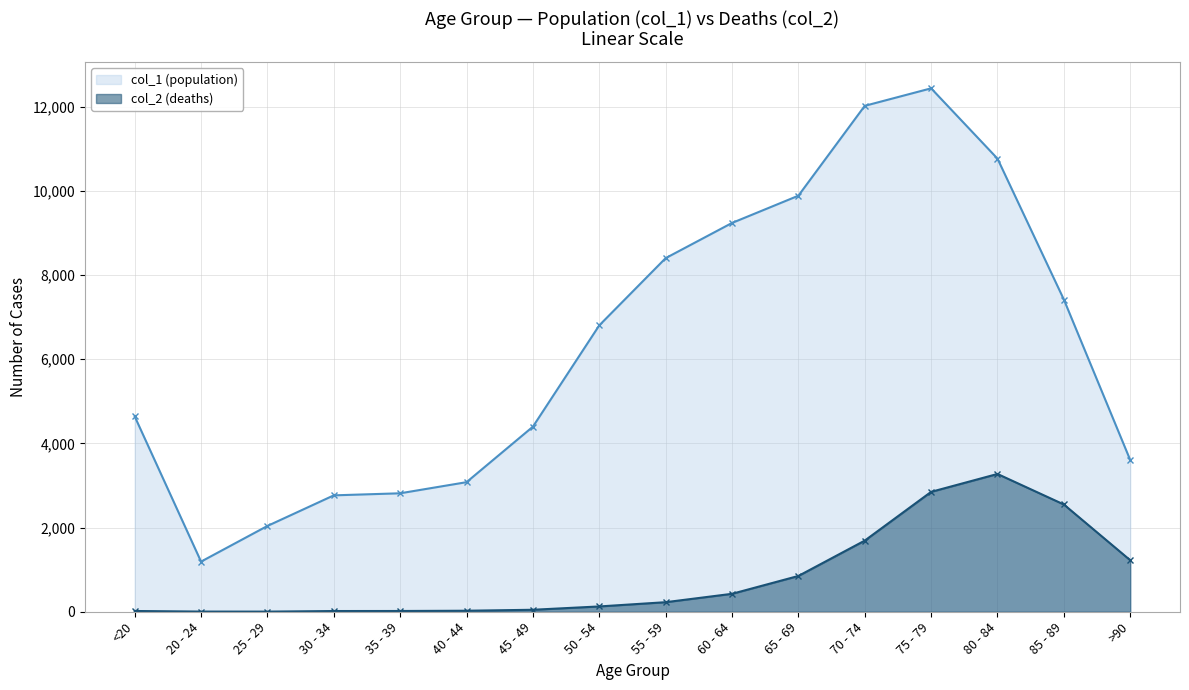

Reading left to right, extract all data points from this chart.

col_1: <20=4641	20 - 24=1191	25 - 29=2038	30 - 34=2765	35 - 39=2814	40 - 44=3078	45 - 49=4396	50 - 54=6803	55 - 59=8400	60 - 64=9236	65 - 69=9883	70 - 74=12018	75 - 79=12434	80 - 84=10764	85 - 89=7417	>90=3604
col_2: <20=18	20 - 24=4	25 - 29=3	30 - 34=17	35 - 39=18	40 - 44=24	45 - 49=47	50 - 54=126	55 - 59=227	60 - 64=426	65 - 69=850	70 - 74=1690	75 - 79=2848	80 - 84=3273	85 - 89=2548	>90=1224